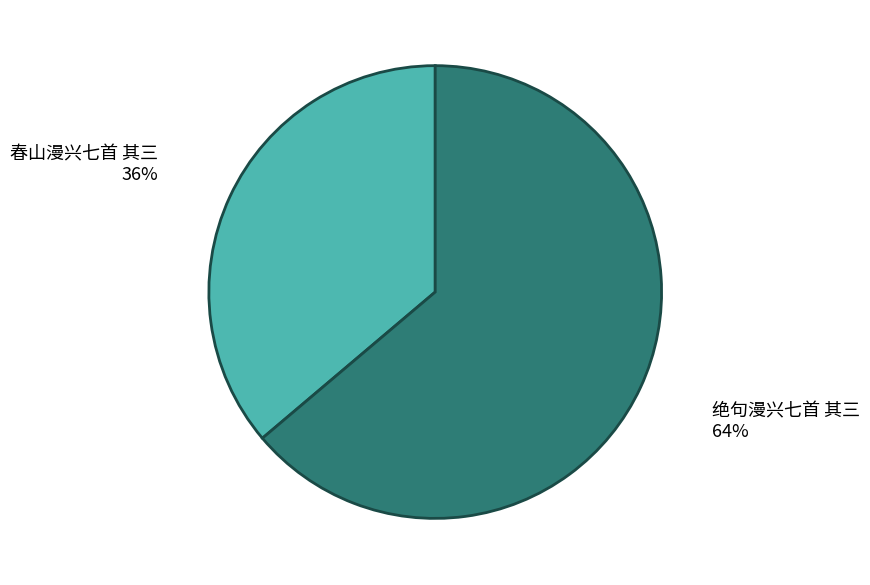

How many segments does this pie chart have?

2